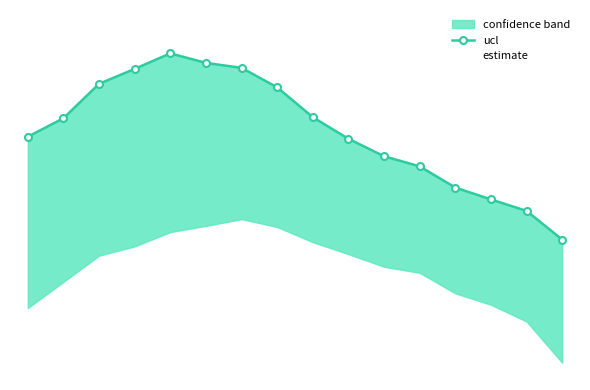

In estimate, how many points are higher than both neighbors (excluding endpoints)?

2